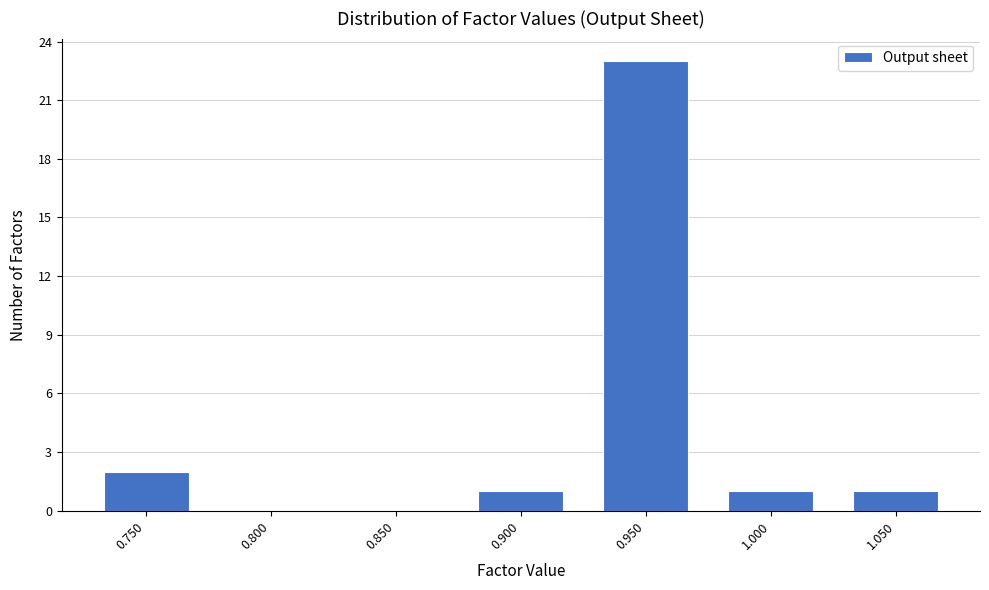

Reading left to right, what are all the values shown in this chart?

0.750=2	0.800=0	0.850=0	0.900=1	0.950=23	1.000=1	1.050=1